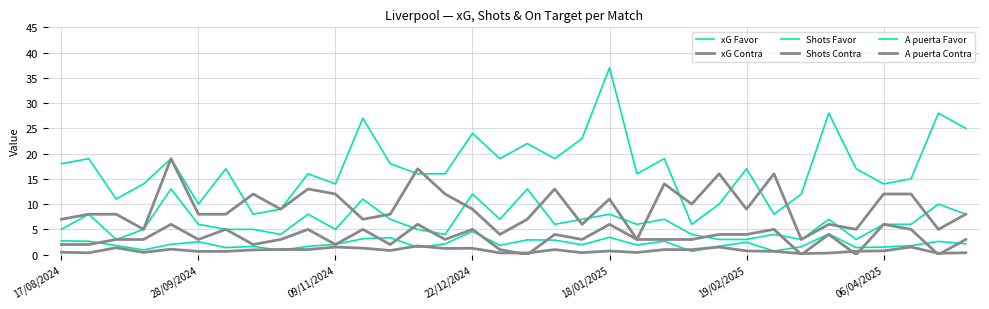

Does the chart display data point markers on the line(s)?

No